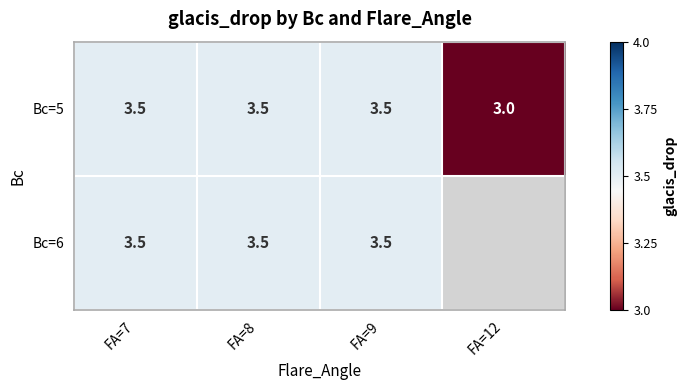

Is it true that Bc=5 equals 6.0 at FA=8?

False